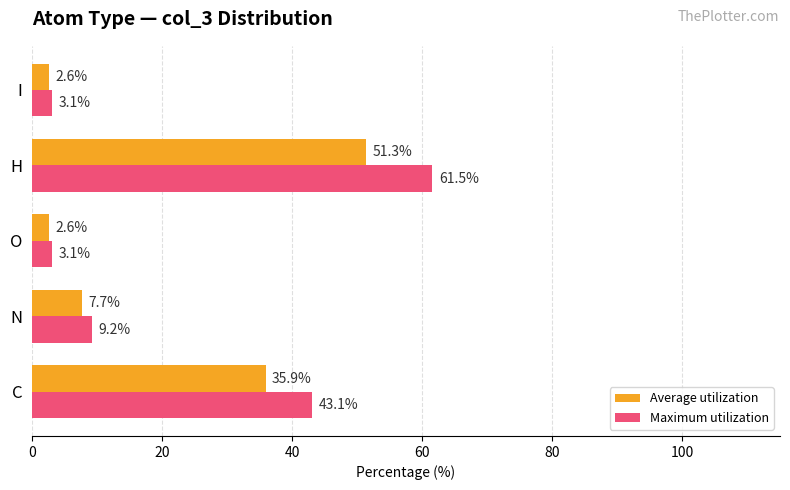

Is it true that Maximum utilization equals 9.2 at N?

True